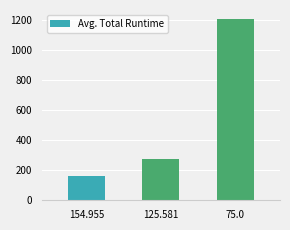

Rank the categories by value from lowest to highest.

154.955, 125.581, 75.0